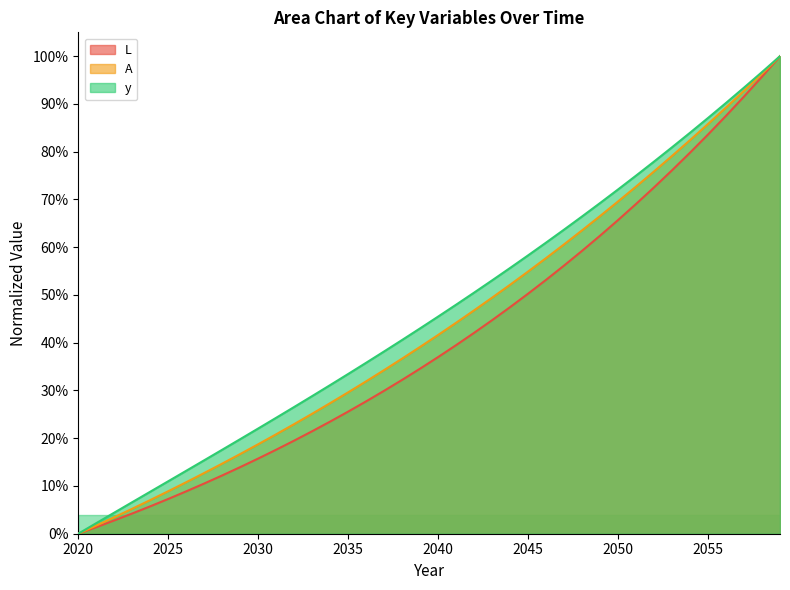

What is the maximum value shown in the chart?

1.0